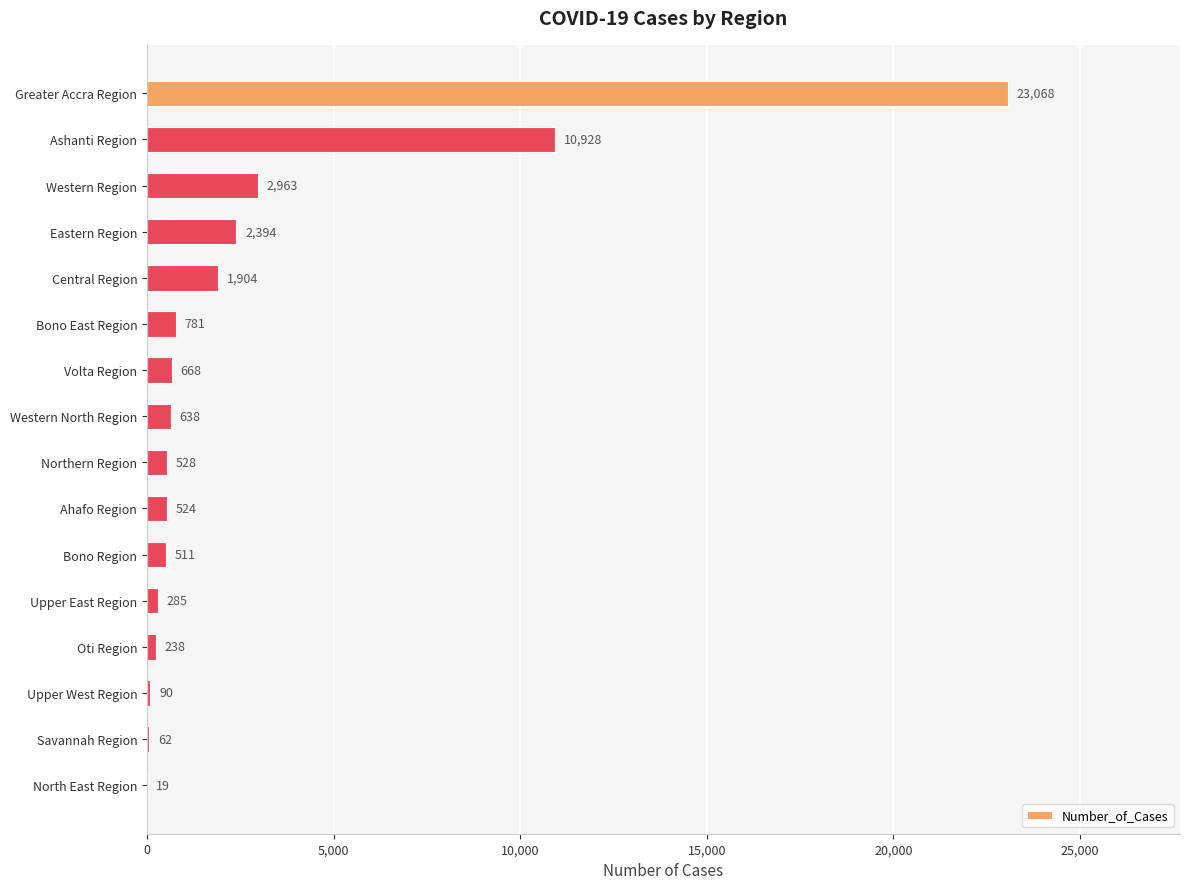

At which label is the value closest to 11543?

Ashanti Region